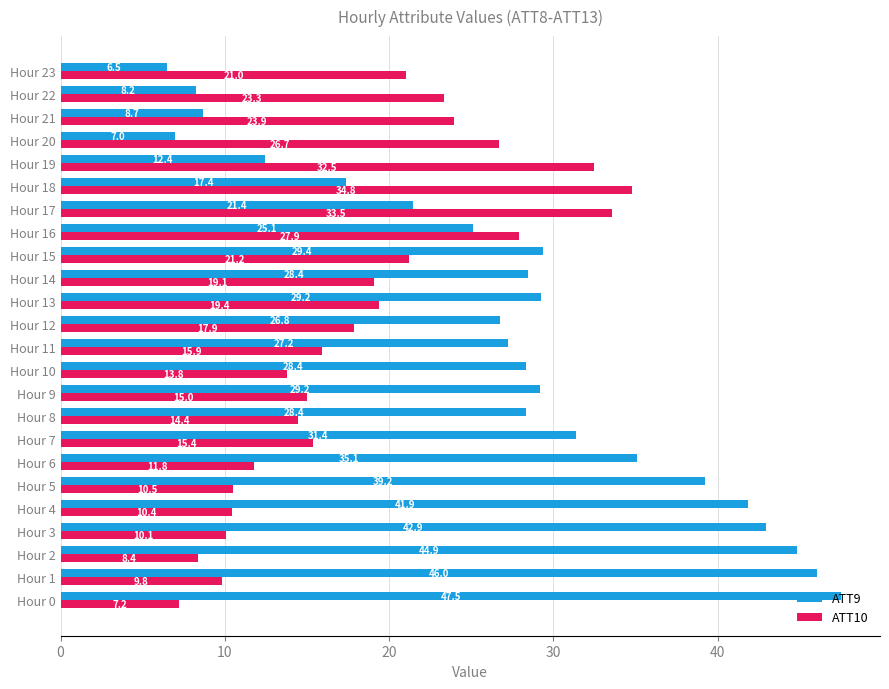

At which category does the chart reach its minimum across all series?

Hour 23